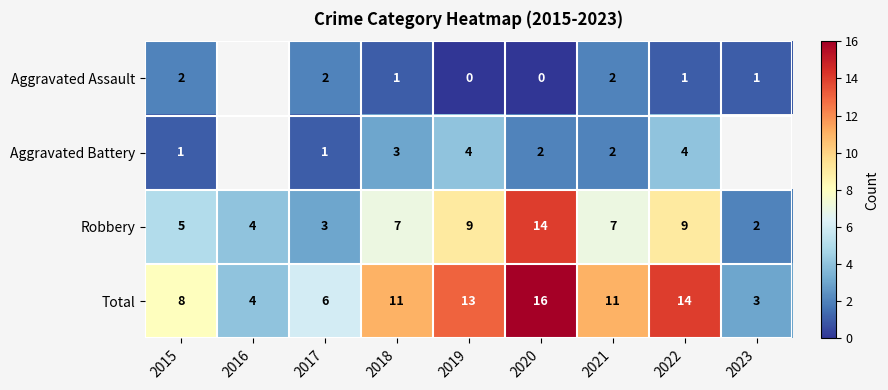

Count the number of categories in the chart.

9